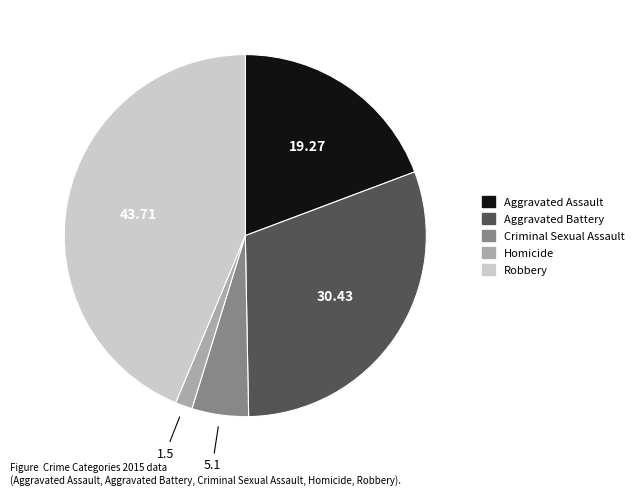

The Robbery slice represents 44% of the pie. True or false?

True